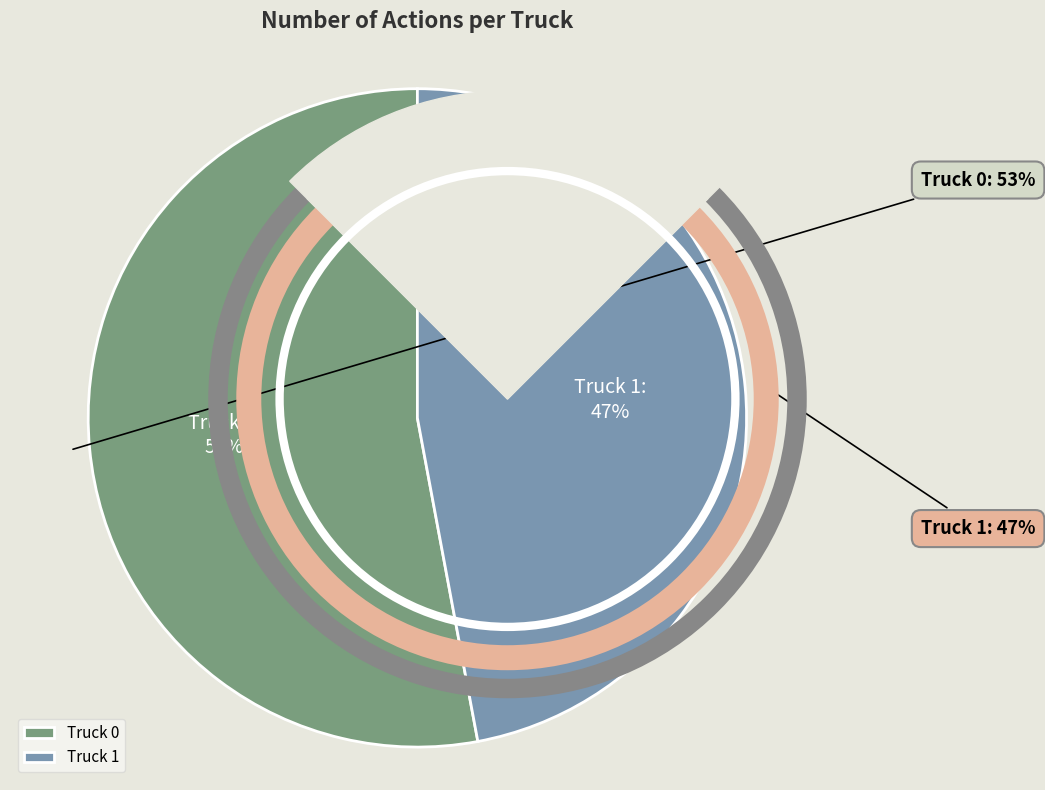

Rank the categories by value from lowest to highest.

Truck 1, Truck 0